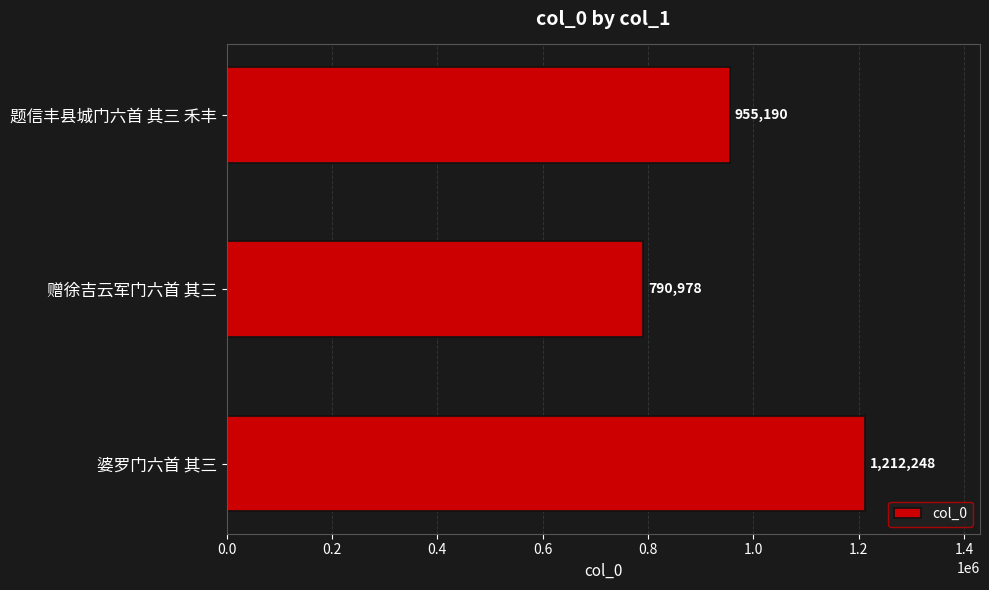

Count the values in the range 790978 to 1212248.

3